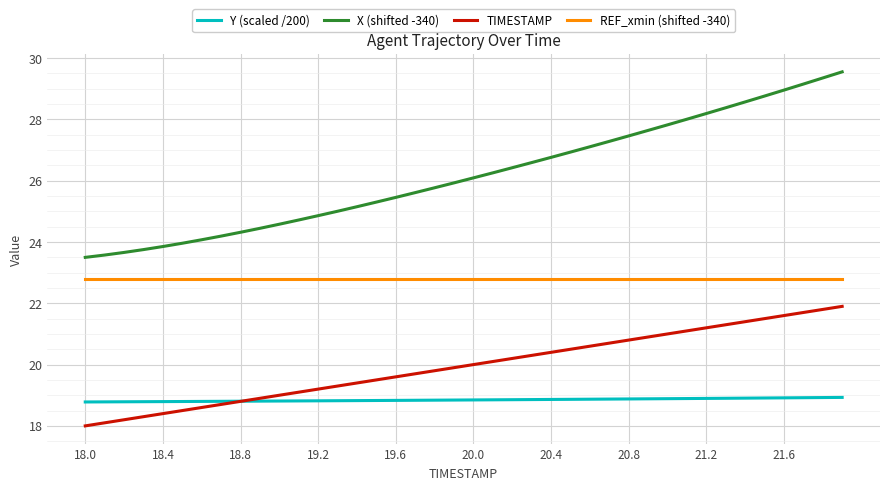

Which series has the largest range (max minus min)?

X (shifted -340)